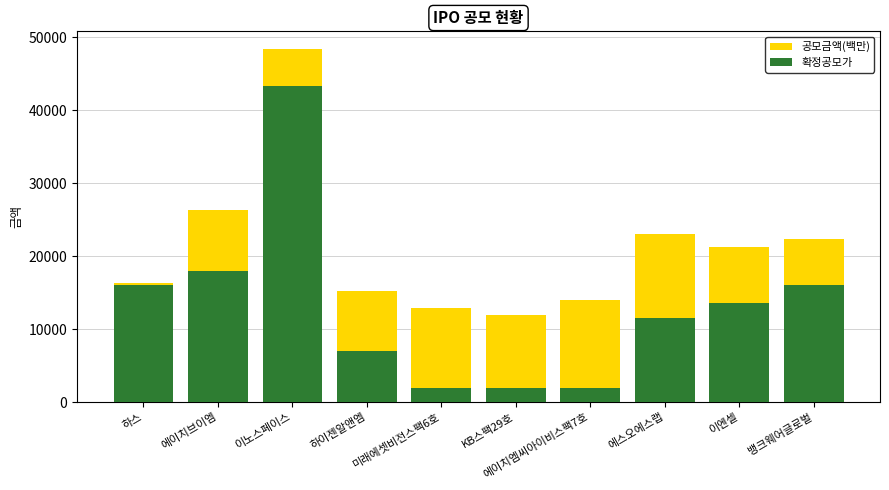

The 공모금액(백만) series shows 24813 at 에이치엠씨아이비스팩7호. True or false?

False